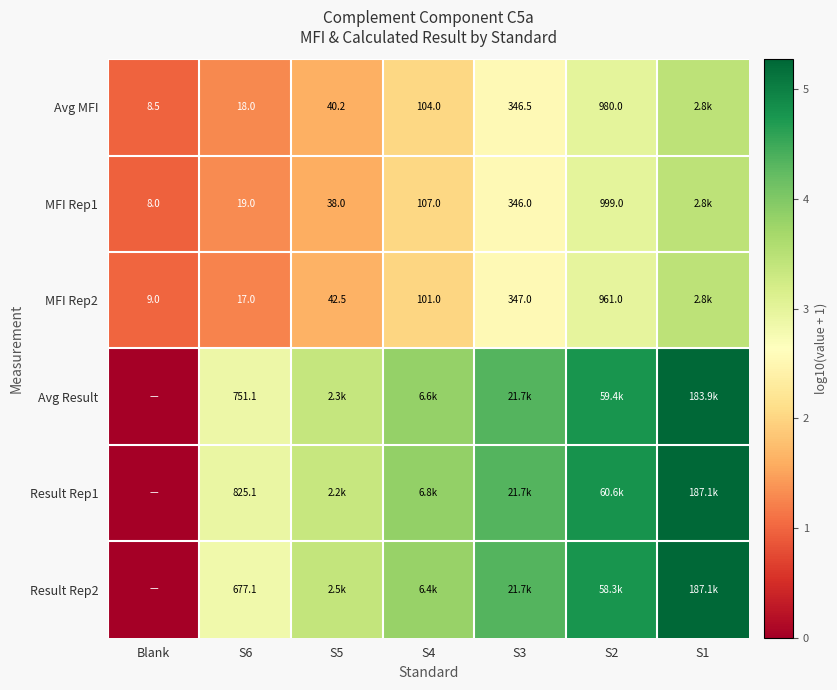

At which label does Avg Result first exceed 3?

S5